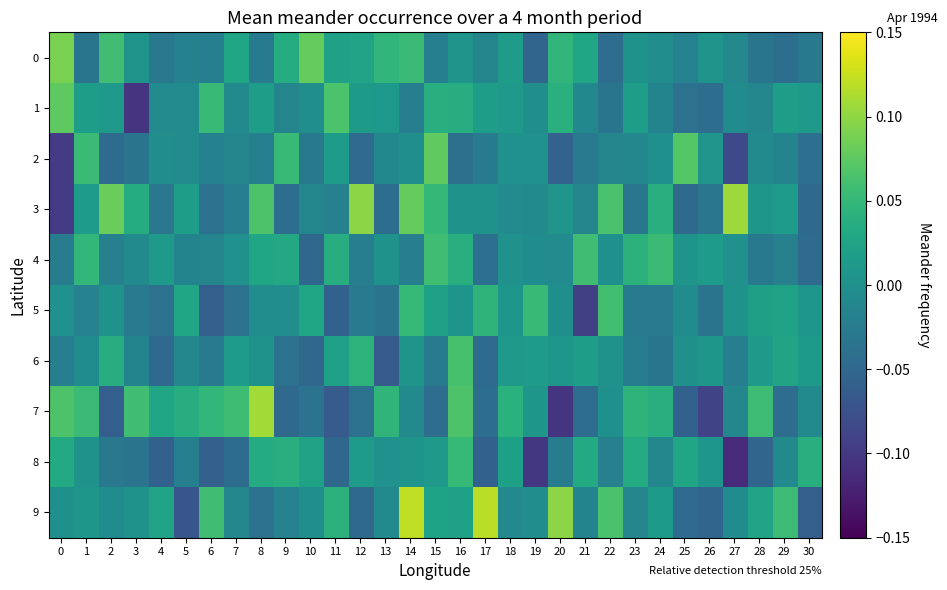

At how many categories does at least one series exceed 0?

31